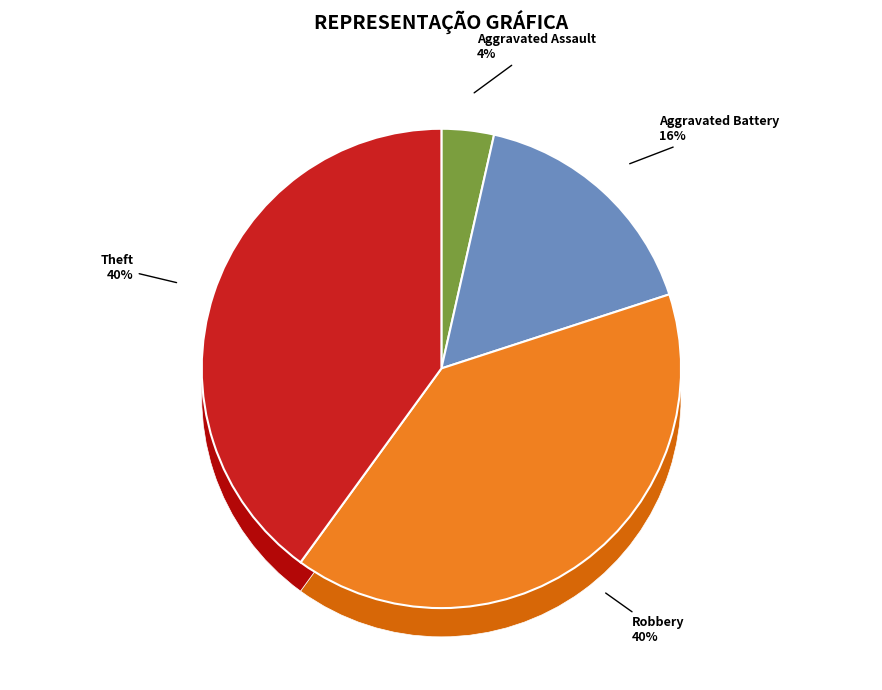

Is Homicide the majority of the pie?

No